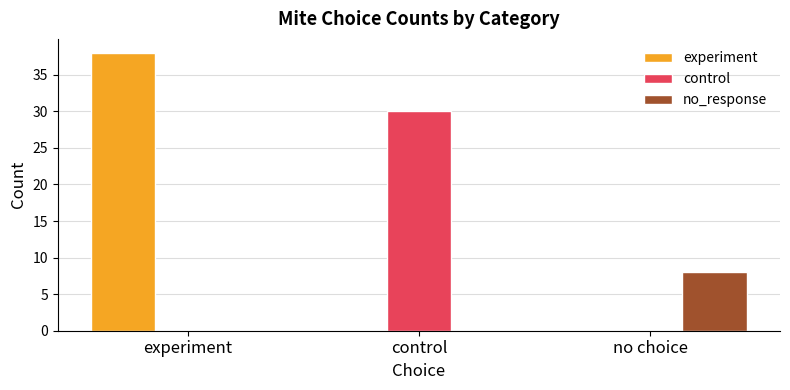

What is the sum of all no_response values?

8